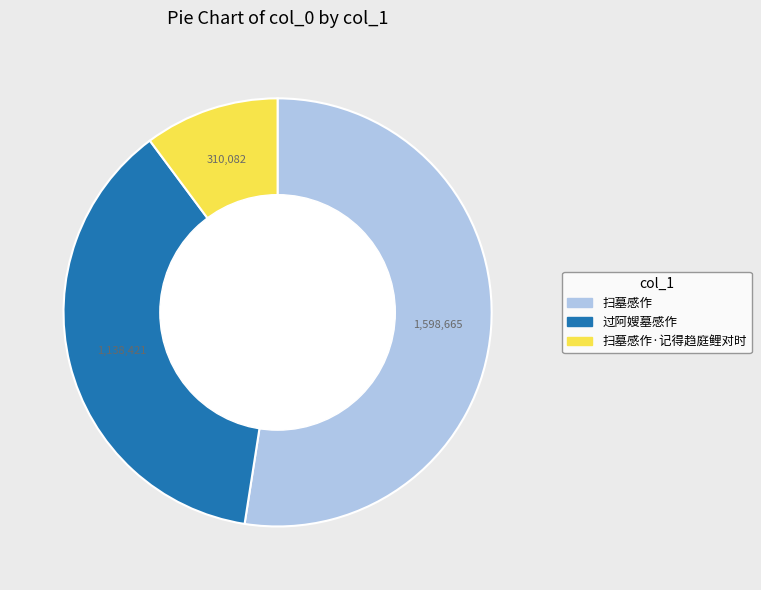

Is there any slice that represents more than half of the pie?

Yes